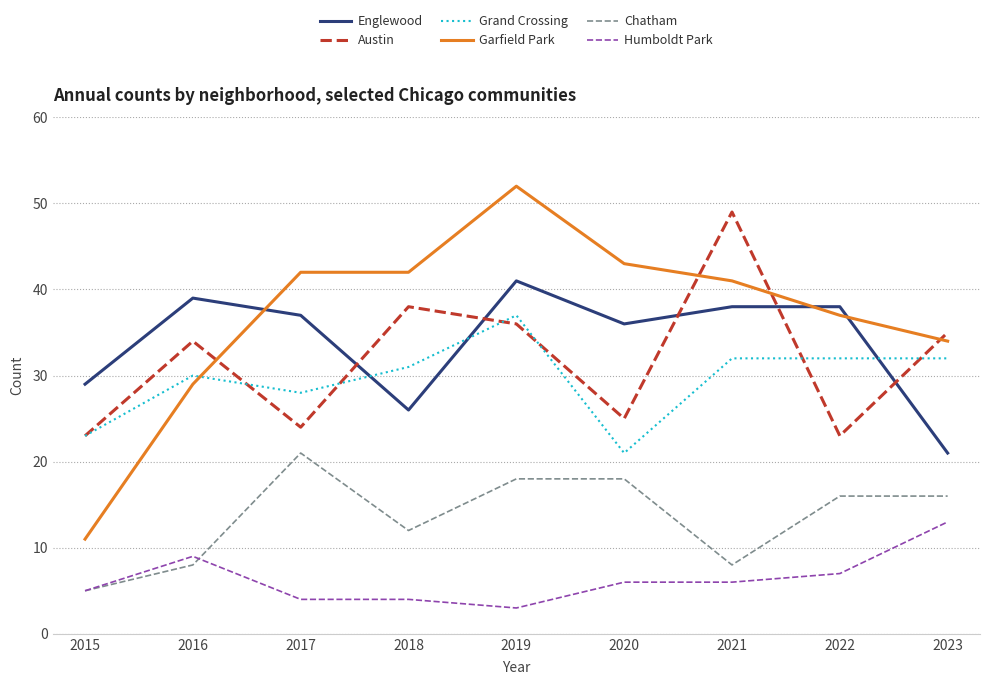

True or false: Humboldt Park has a value of 8 at 2015.

False